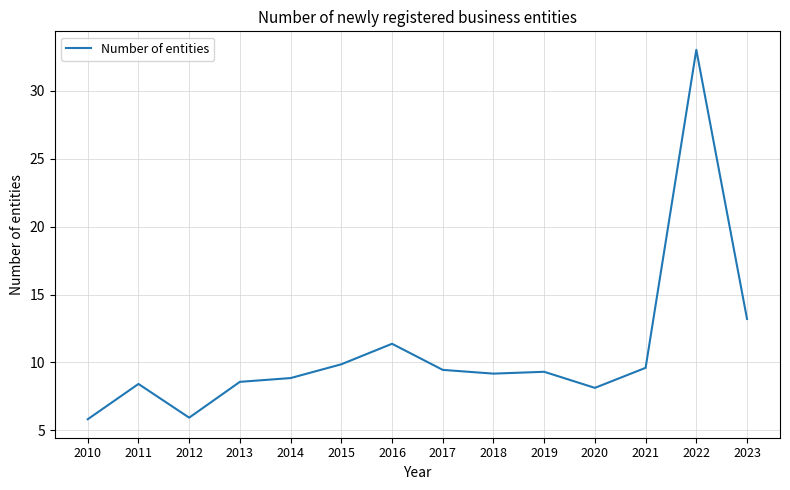

What value does the data have at 2023?

13.2